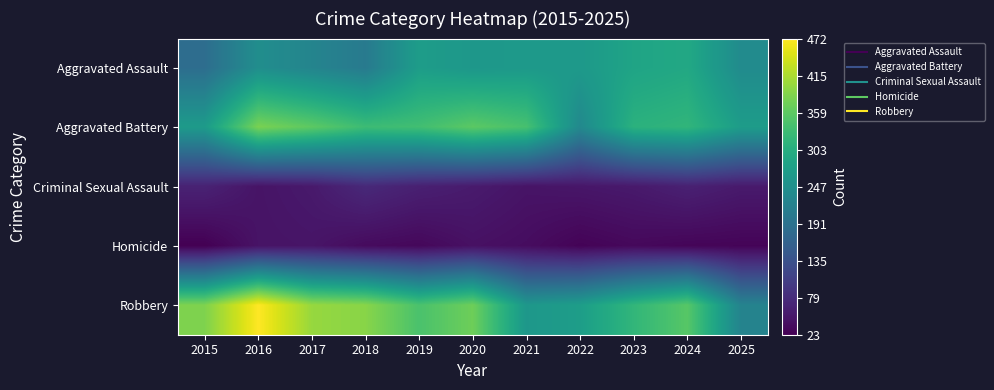

At 2020, list the series in order from largest to smallest.

Robbery, Aggravated Battery, Aggravated Assault, Criminal Sexual Assault, Homicide